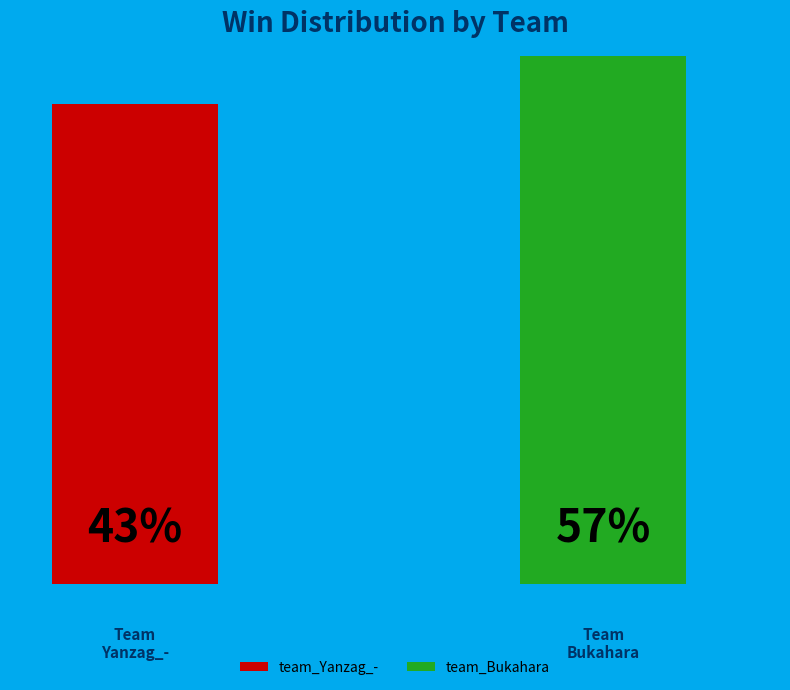

Which slice is the smallest?

team_Yanzag_-